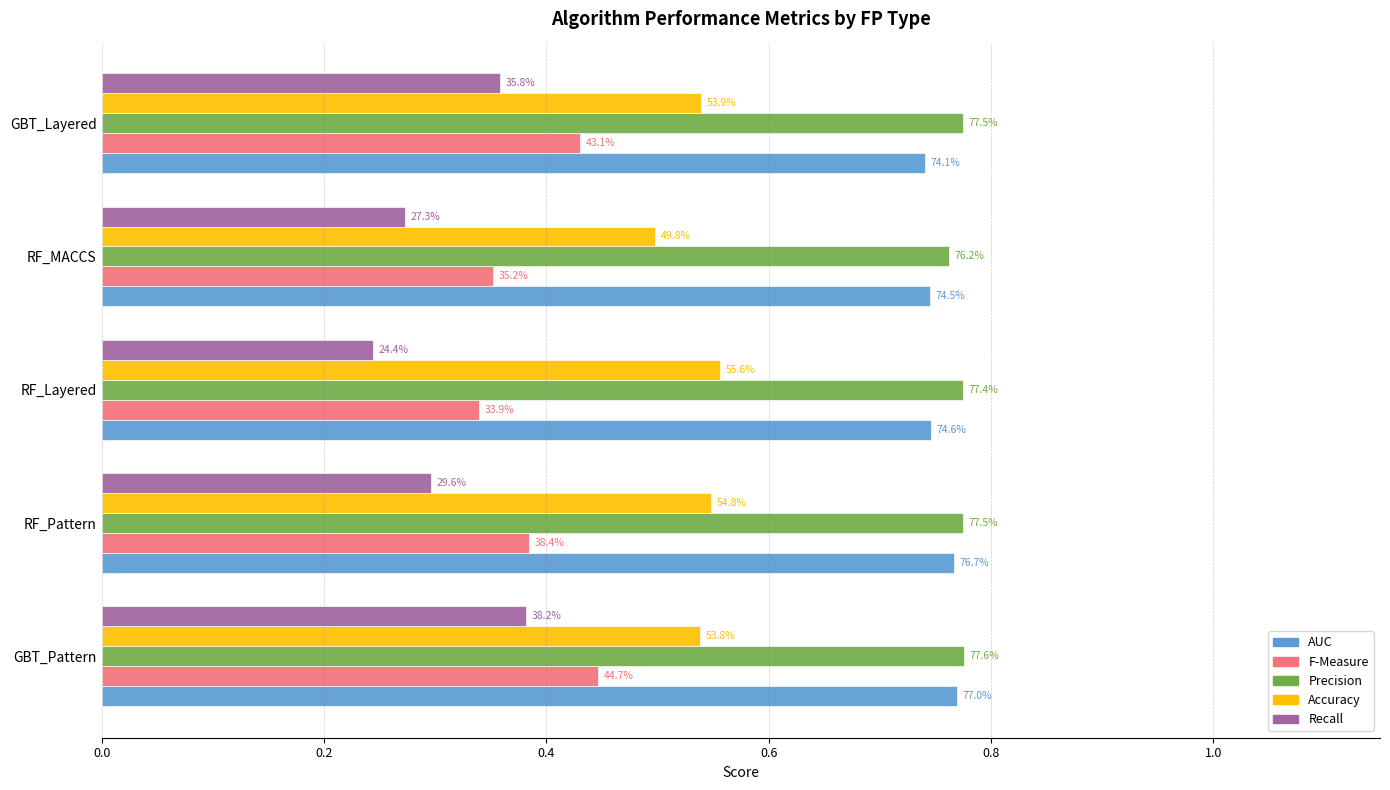

What are all the series names shown in the legend?

AUC, F-Measure, Precision, Accuracy, Recall